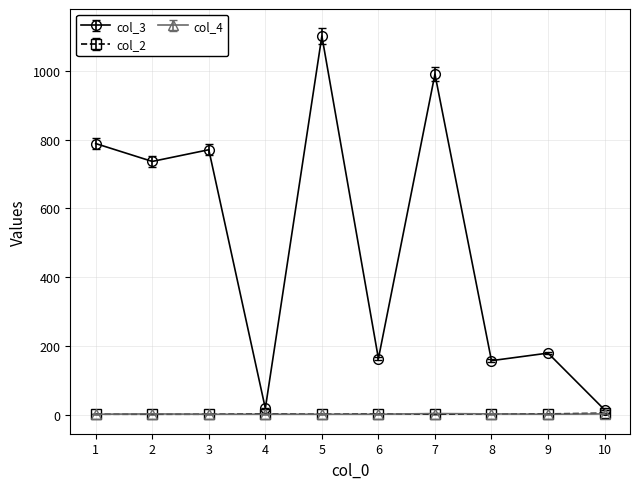

At which category is the sum across all series the highest?

5